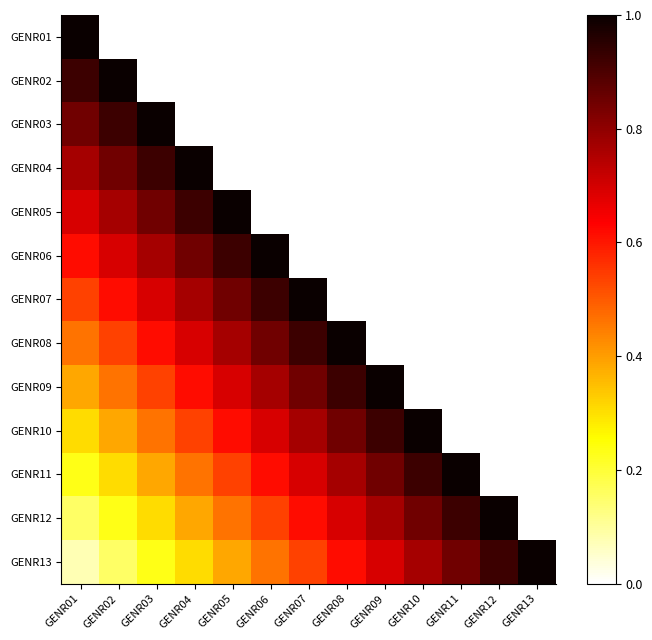

What is the minimum value shown in the chart?

0.1